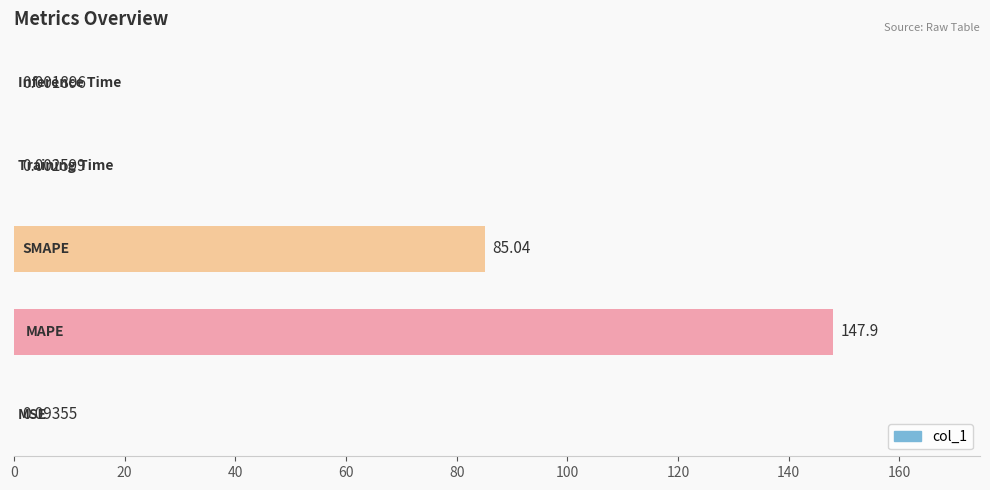

What is the sum of all values?

233.1